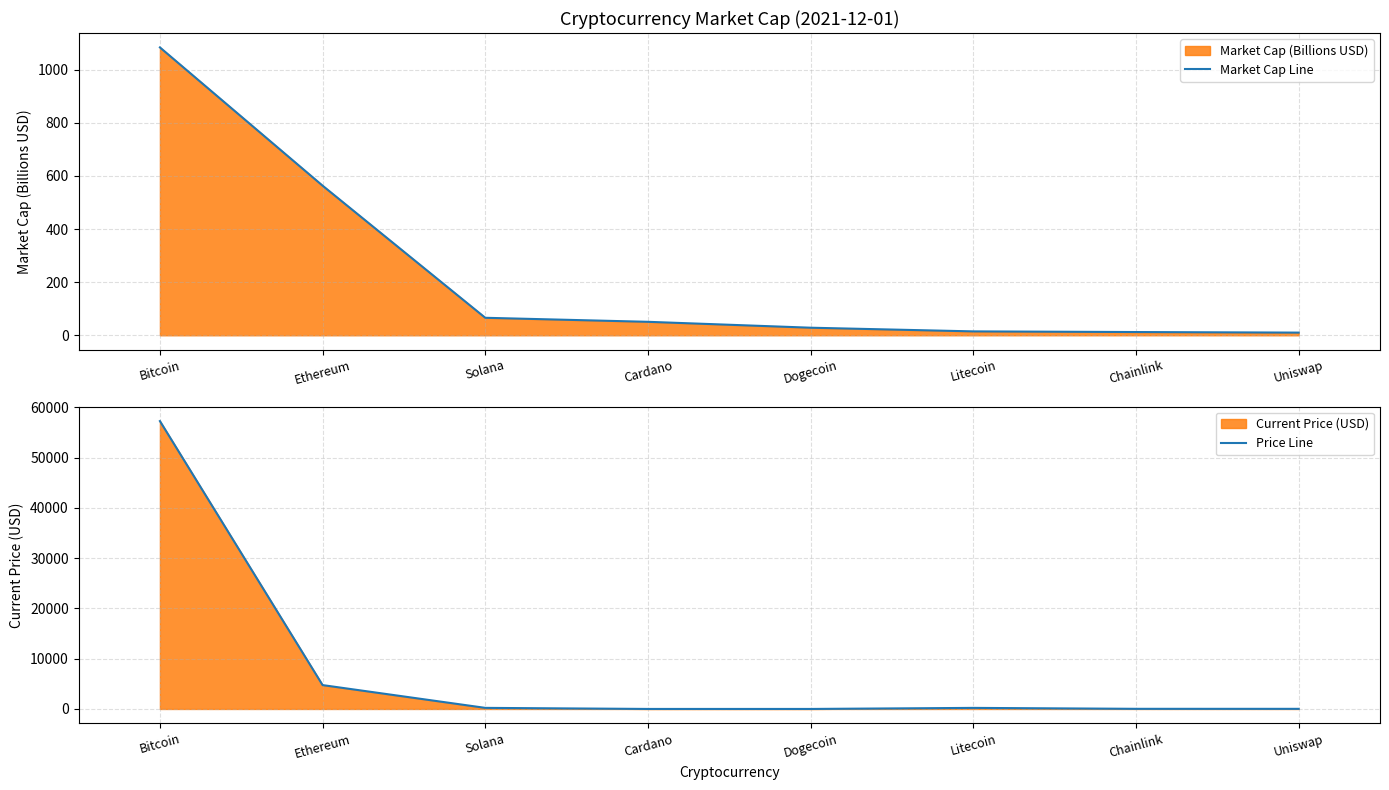

Reading right to left, what are all the values shown in this chart?

Market Cap Line: 10.0	12.2	14.6	28.5	50.7	65.8	563.2	1083.6
Price Line: 22.2	26.0	211.6	0.2	1.6	215.3	4746.4	57265.0